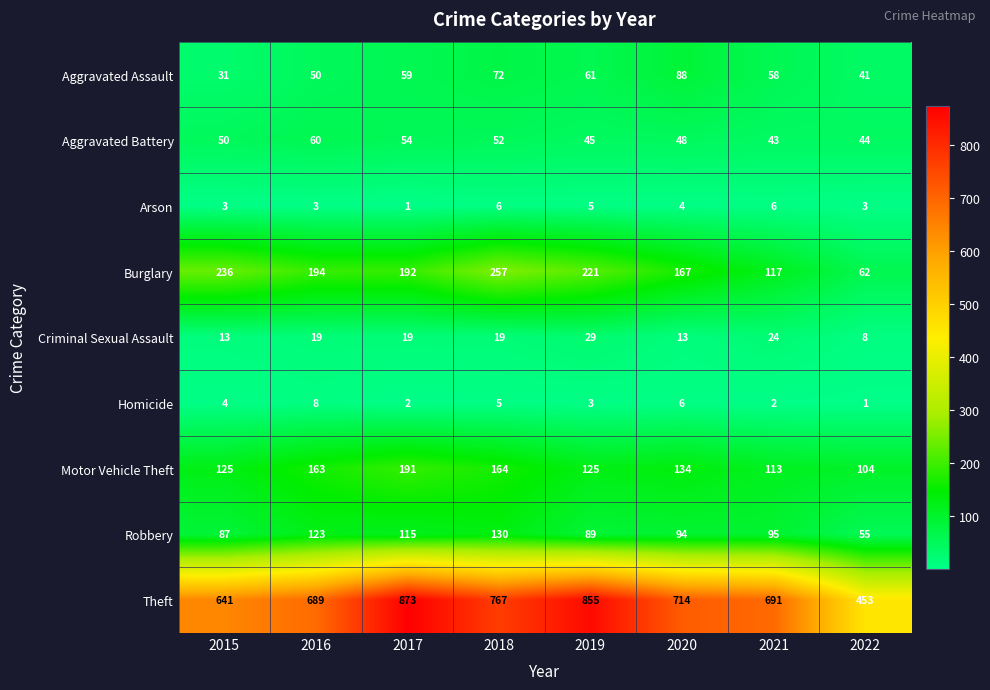

Where does the Burglary series first go above 194?

2015